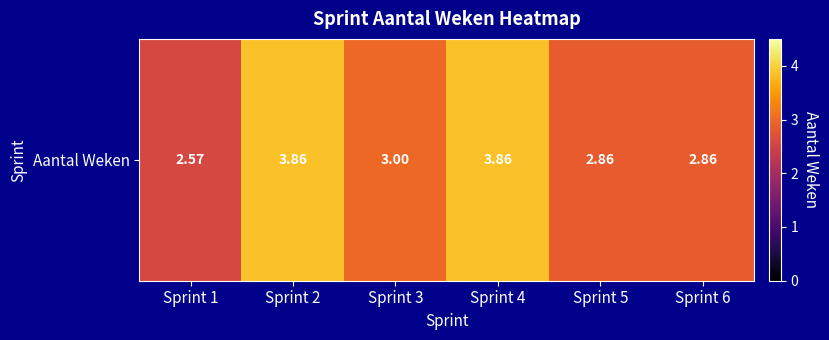

Which category has the highest value across all series?

Sprint 2